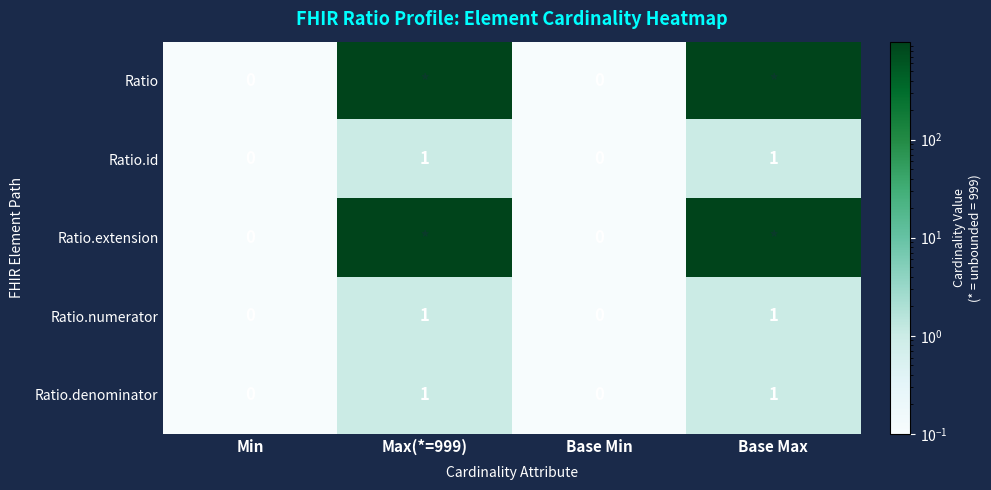

Between Base Min and Base Max, which is larger?

Base Max